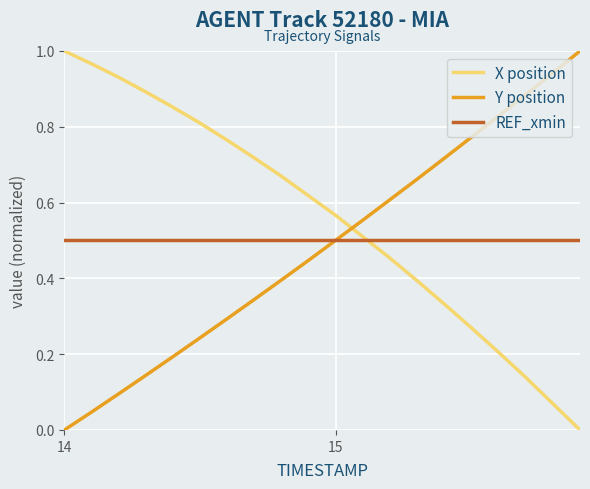

Which series has the largest total across all categories?

X position